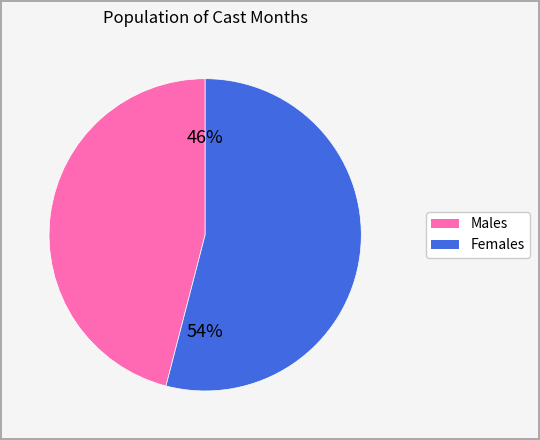

Does any single category account for the majority?

Yes